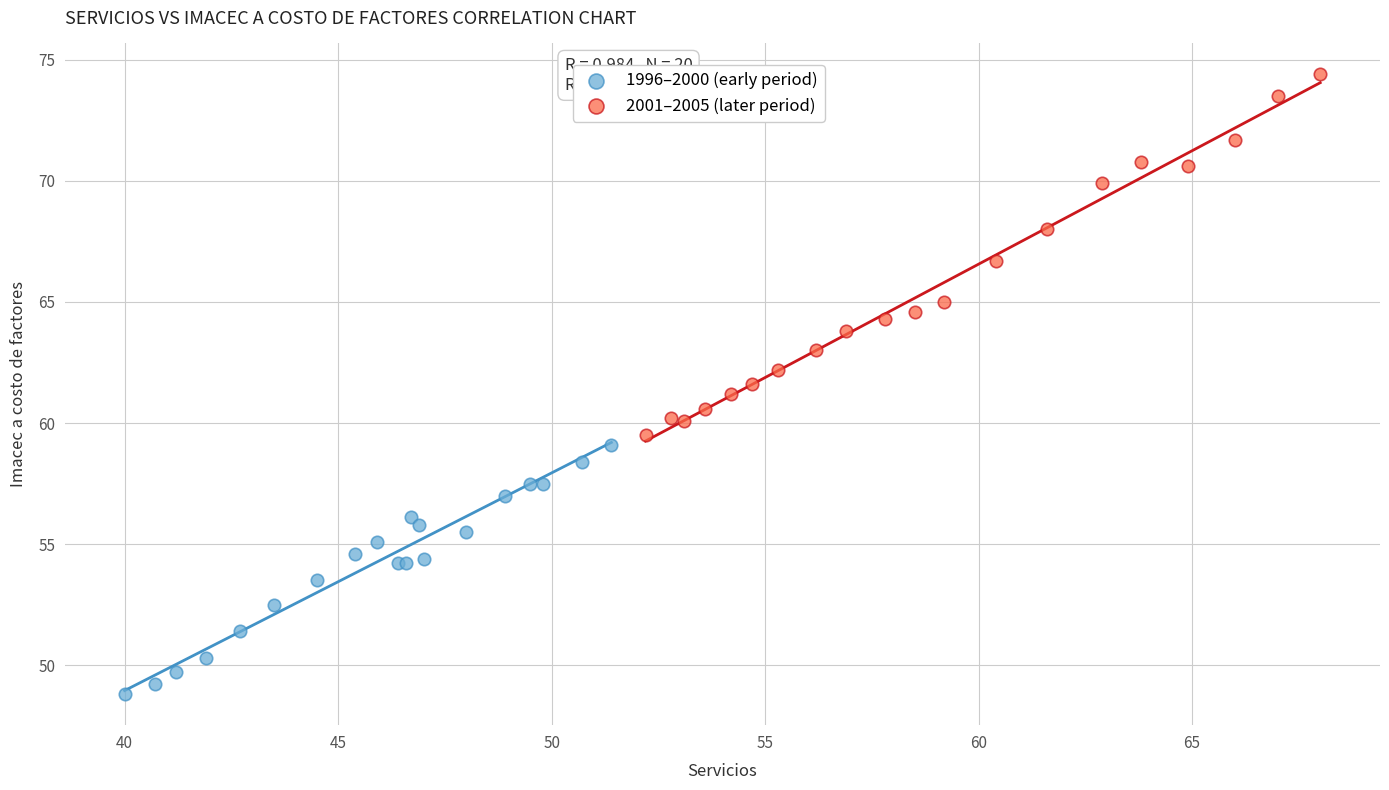

Which series contains the lowest Y value?

1996–2000 (early period)